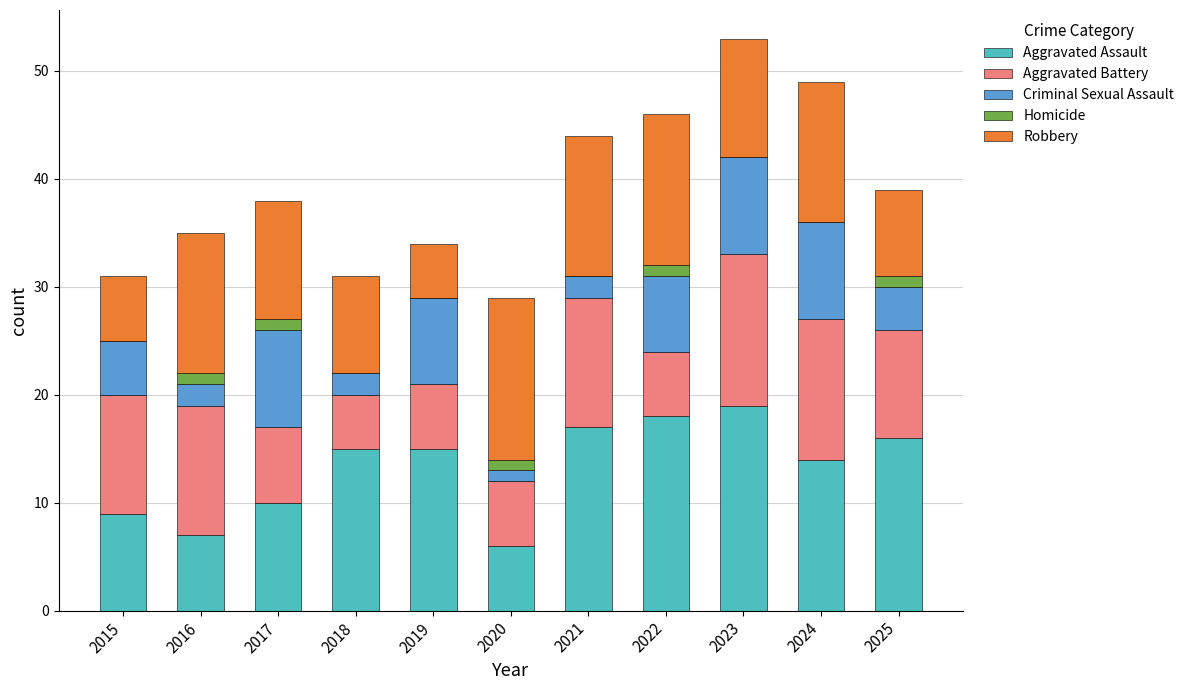

What is the highest value of the Aggravated Assault series?

19